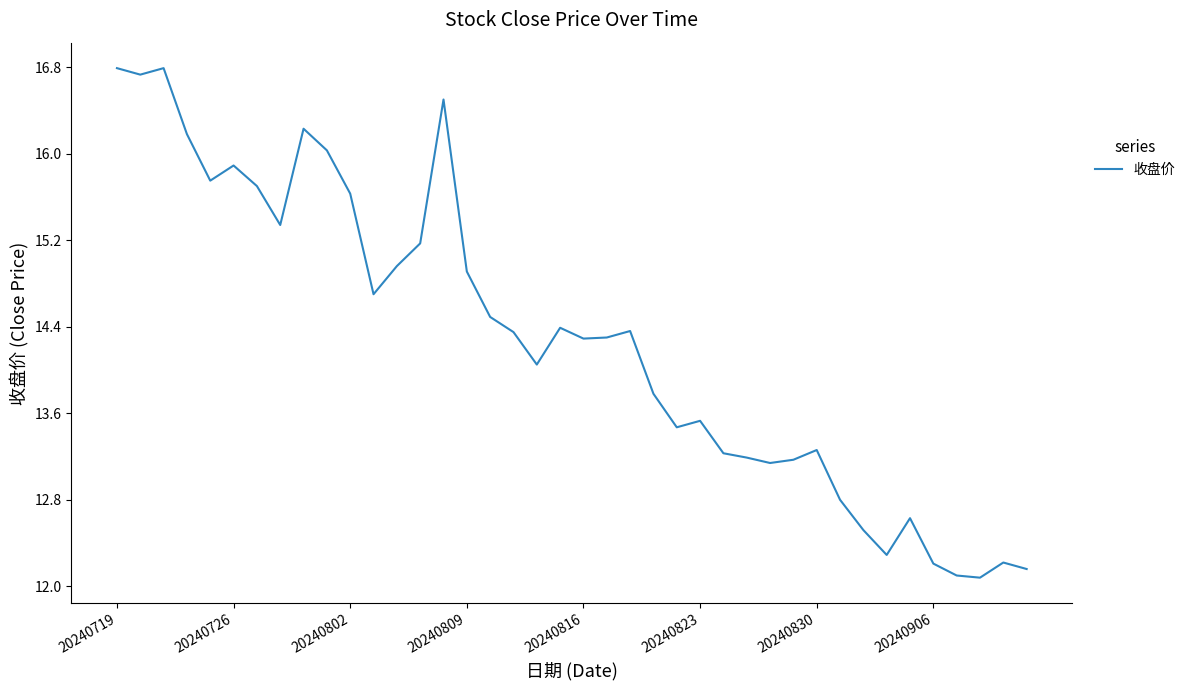

What is the smallest value displayed?

12.1